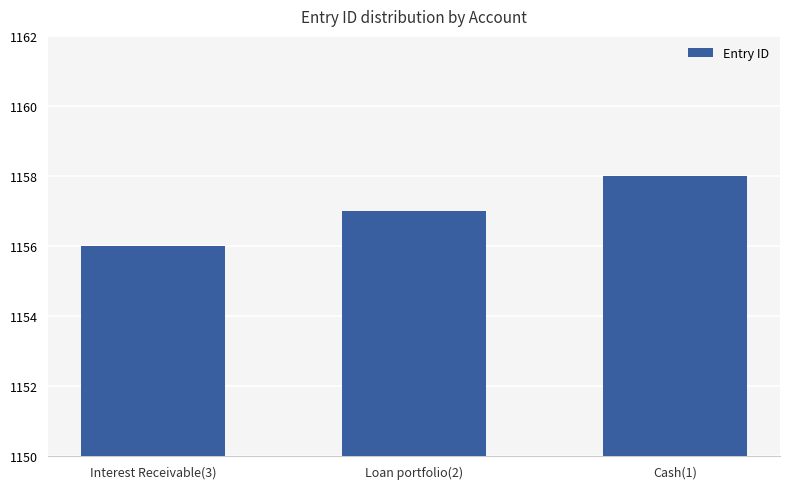

Reading left to right, transcribe all the data shown in this chart.

1156	1157	1158